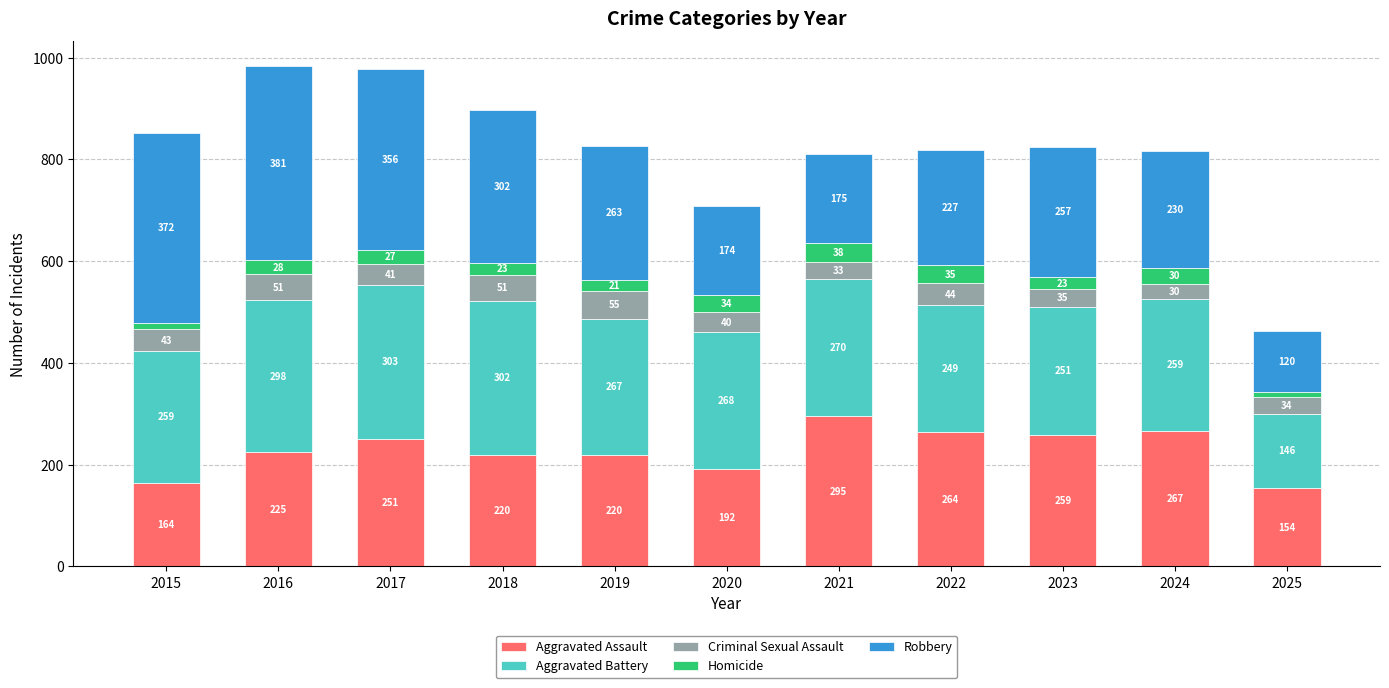

What is the total value across all series at 2025?

463